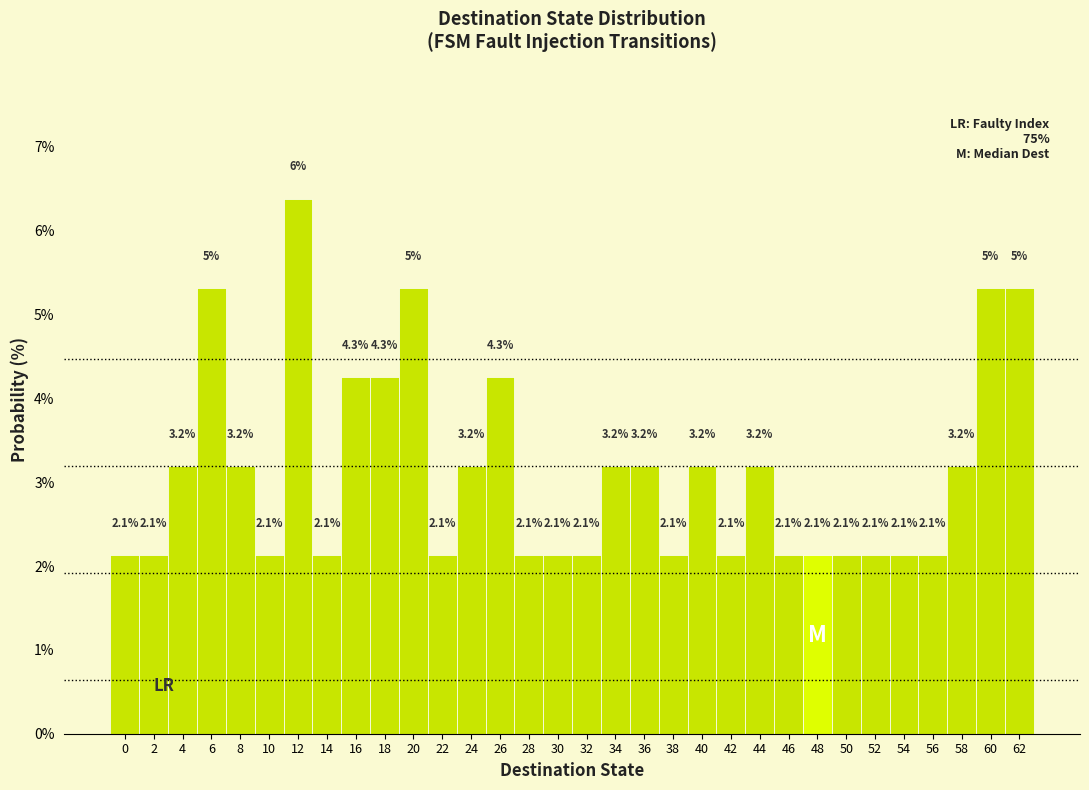

Reading left to right, list all the values displayed in this chart.

0=2.1	2=2.1	4=3.2	6=5.3	8=3.2	10=2.1	12=6.4	14=2.1	16=4.3	18=4.3	20=5.3	22=2.1	24=3.2	26=4.3	28=2.1	30=2.1	32=2.1	34=3.2	36=3.2	38=2.1	40=3.2	42=2.1	44=3.2	46=2.1	48=2.1	50=2.1	52=2.1	54=2.1	56=2.1	58=3.2	60=5.3	62=5.3